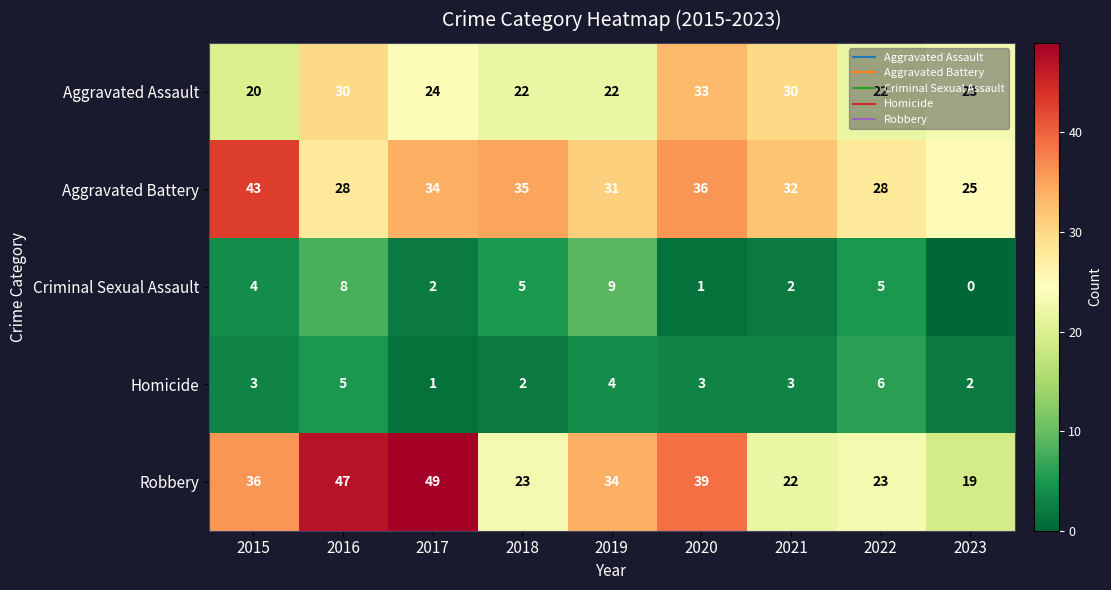

At how many categories does at least one series exceed 37?

4